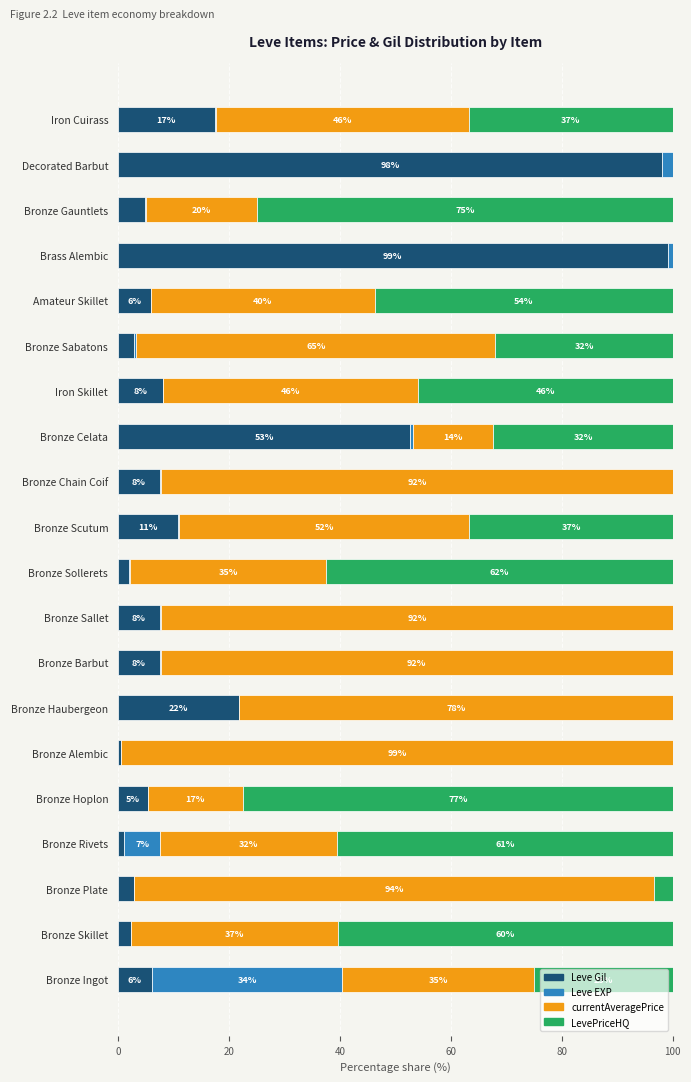

What are all the series names shown in the legend?

Leve Gil, Leve EXP, currentAveragePrice, LevePriceHQ